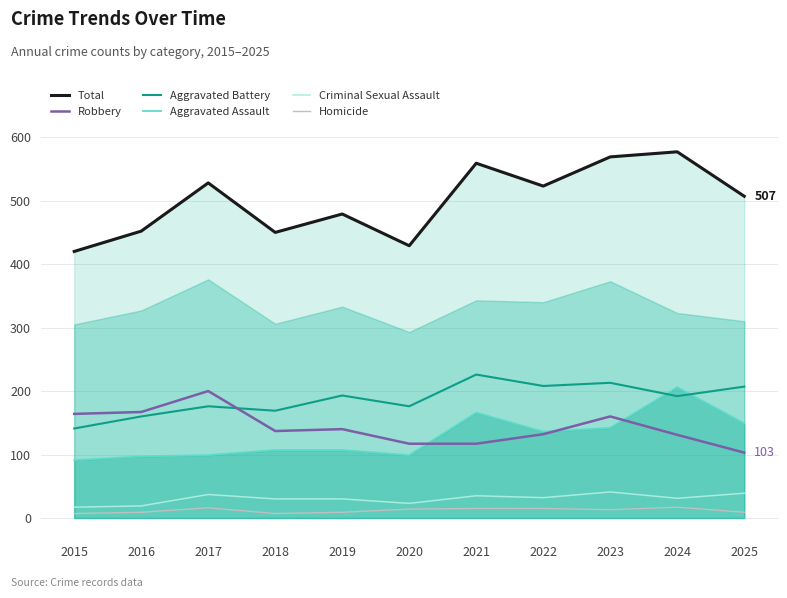

How many distinct data groups are displayed?

6